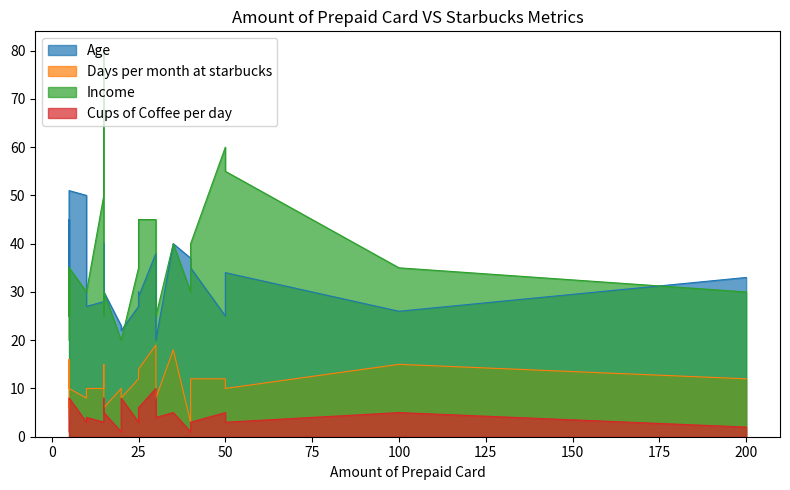

Rank the series at 30 from lowest to highest value.

Cups of Coffee per day, Days per month at starbucks, Age, Income